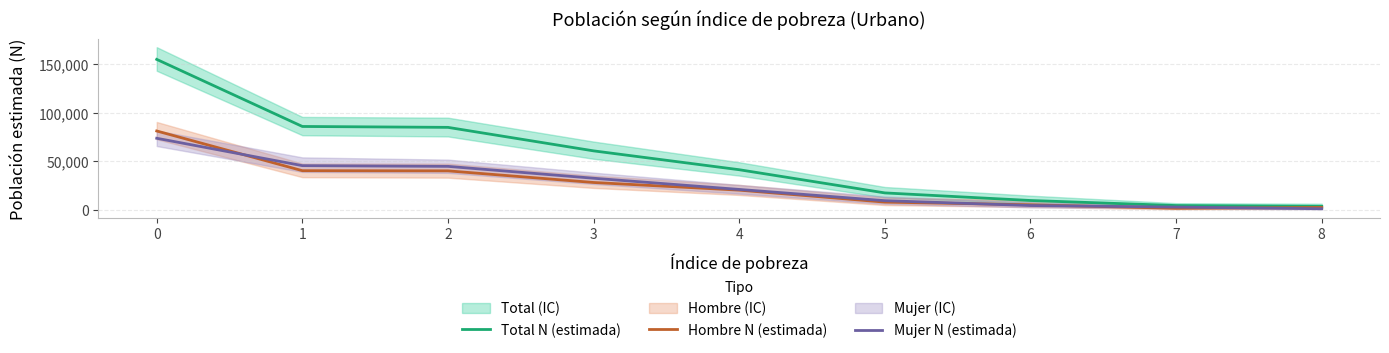

Reading left to right, extract all data points from this chart.

Total N (estimada): 0=155230	1=86031	2=85103	3=60854	4=41404	5=17479	6=9651	7=4451	8=3623
Hombre N (estimada): 0=81367	1=40420	2=40235	3=28238	4=20342	5=7997	6=5197	7=1599	8=2473
Mujer N (estimada): 0=73862	1=45611	2=44868	3=32616	4=21062	5=9482	6=4454	7=2852	8=1150